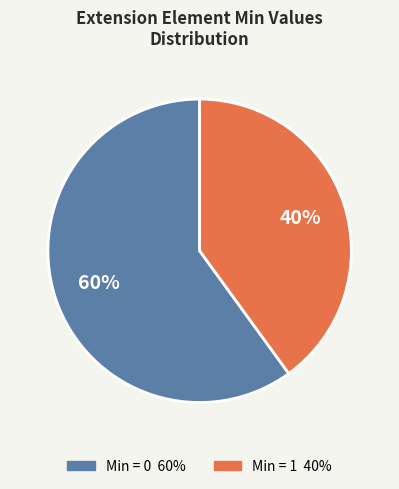

To the nearest percent, what is the average slice percentage?

50%